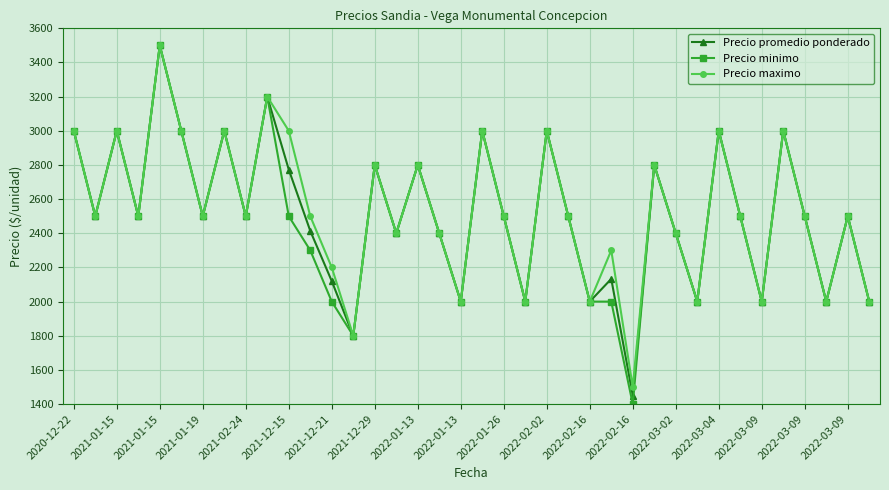

In Precio maximo, how many points are higher than both neighbors (excluding endpoints)?

13